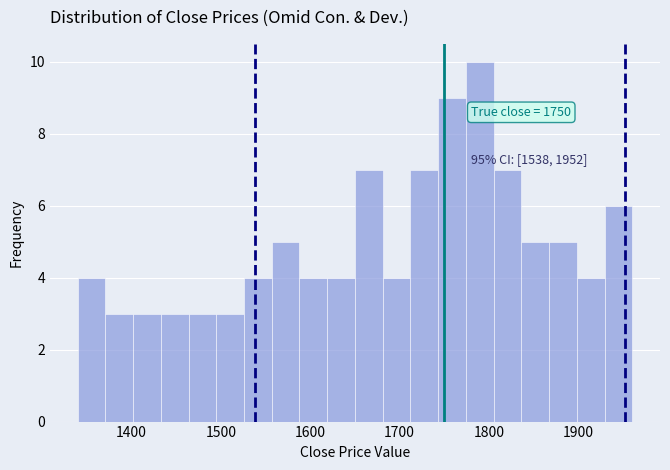

Around what value on the x-axis is the tallest bar? Give the approximate position of its centre, as read against the axis.

1790